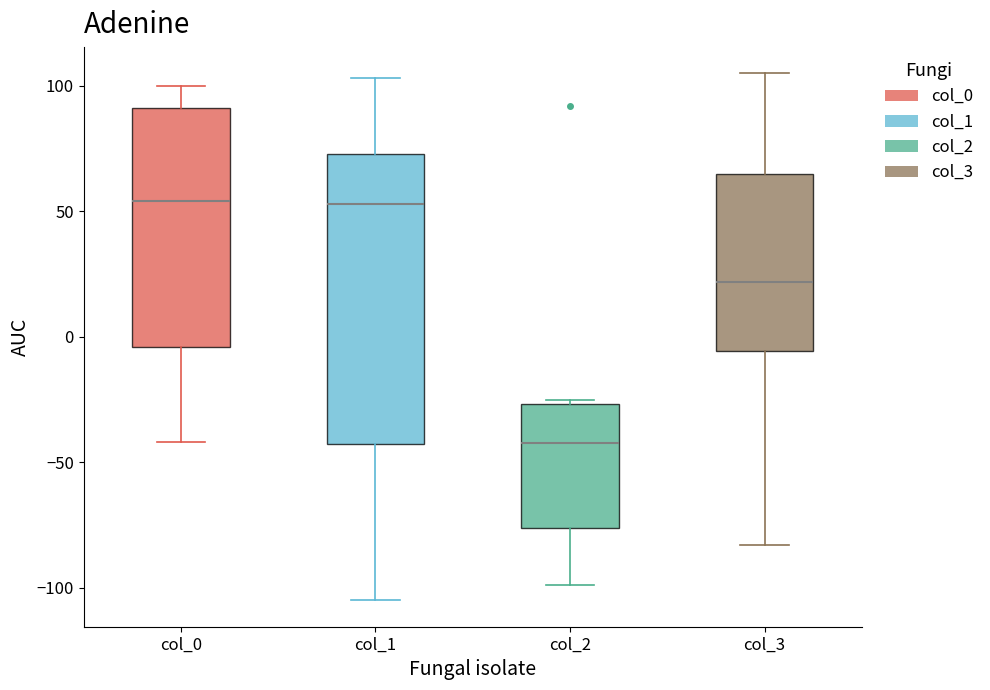

Reading left to right, read every box against the y-axis: the position of its median line, the range the box covers, and the ends of its whiskers. The values are not printed on the chart, so give them approximately, as read against the axis.

col_0: median 55, box -5 to 90, whiskers -40 to 100
col_1: median 55, box -45 to 75, whiskers -105 to 105
col_2: median -40, box -75 to -25, whiskers -100 to -25 (just above the box's upper edge)
col_3: median 20, box -5 to 65, whiskers -85 to 105